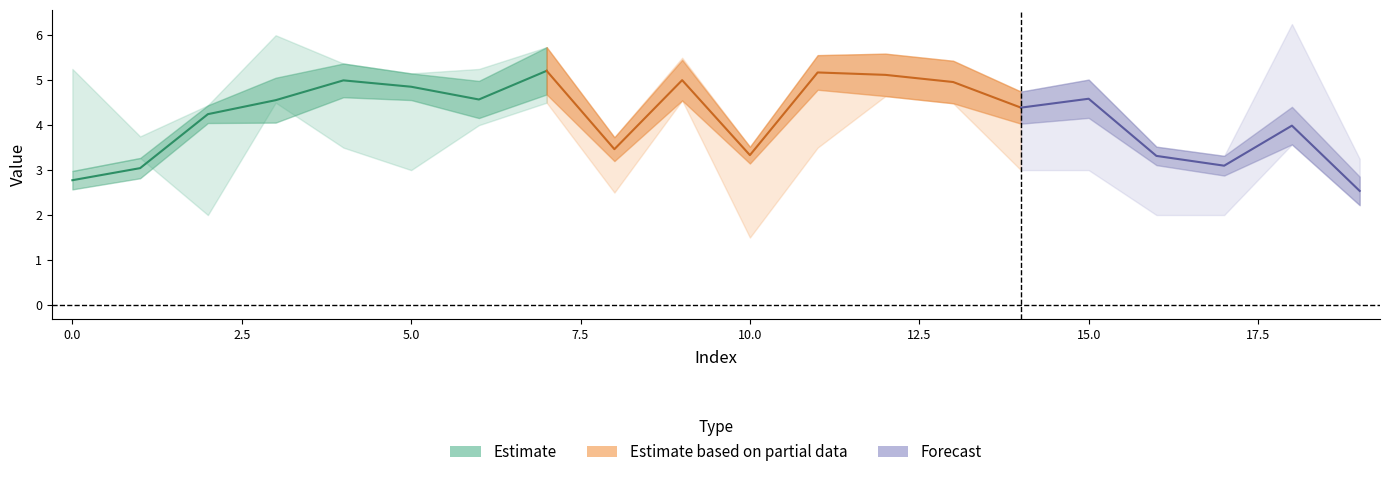

In Predicted_PQ, how many points are lower than both neighbors (excluding endpoints)?

5